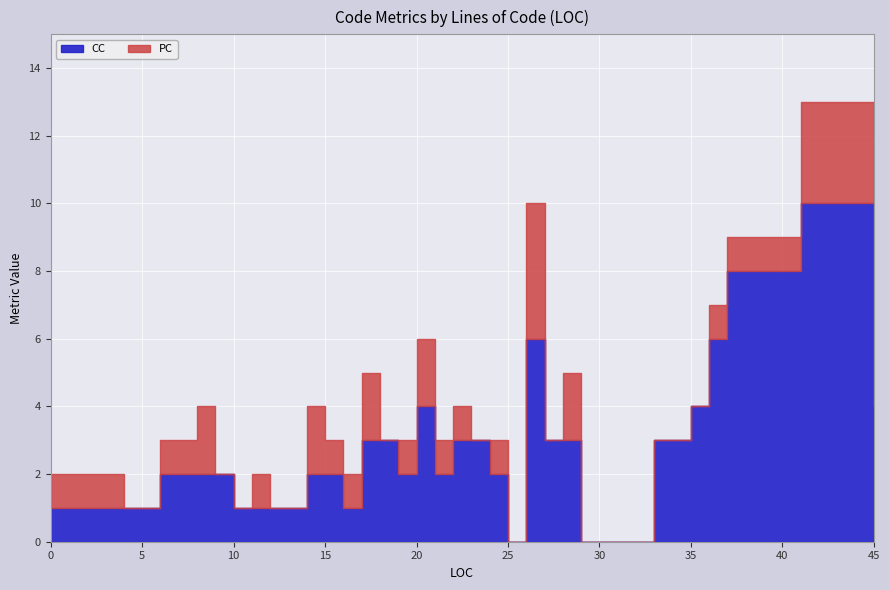

True or false: CC has a value of 2 at 21.

True